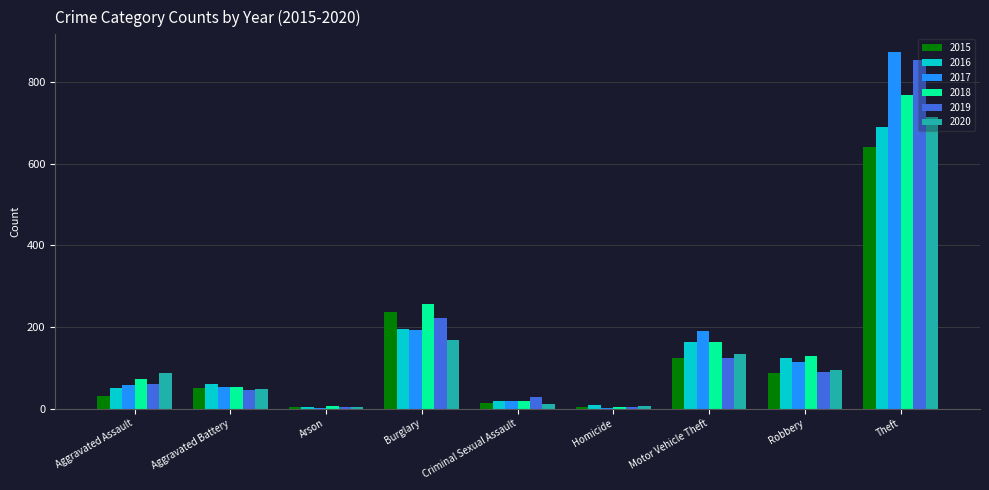

The 2019 series shows 288 at Burglary. True or false?

False